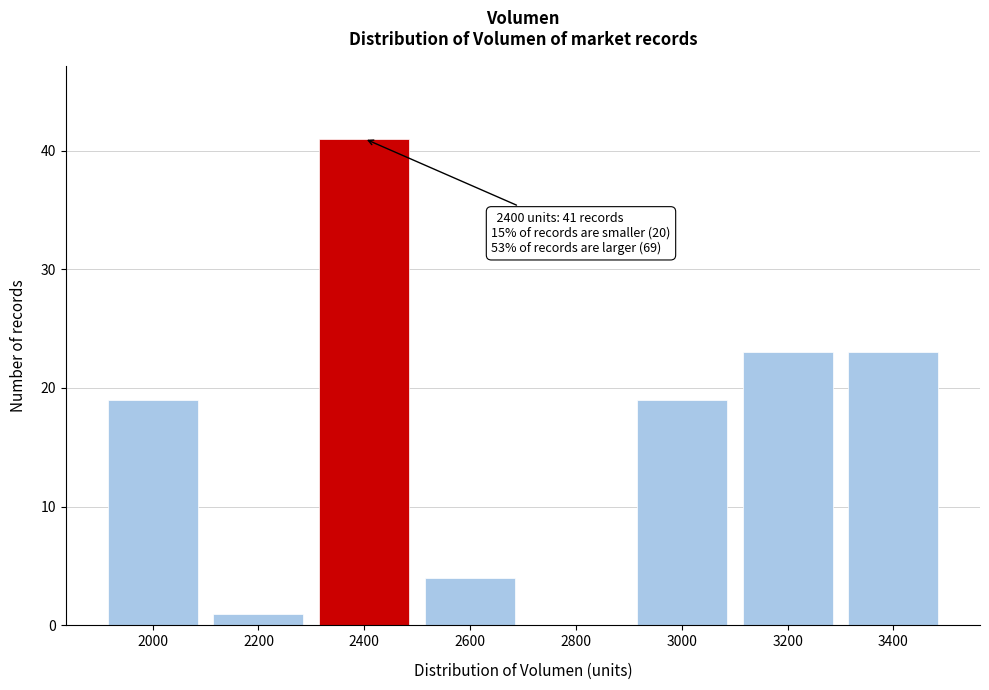

Reading left to right, transcribe all the data shown in this chart.

2000=19	2200=1	2400=41	2600=4	2800=0	3000=19	3200=23	3400=23